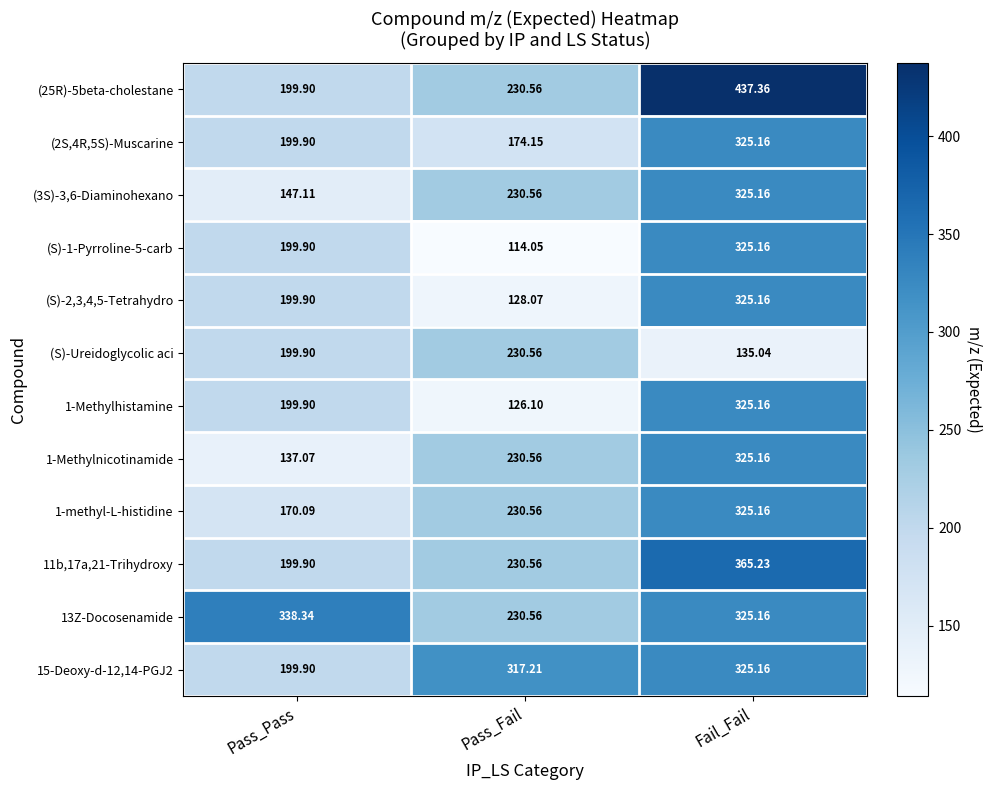

Is the value of 1-Methylnicotinamide at Pass_Pass greater than the value of 1-Methylhistamine at Pass_Pass?

No